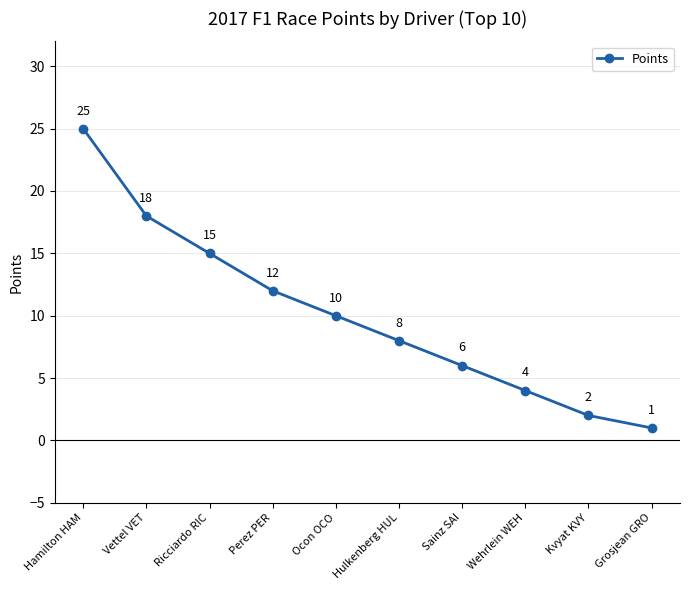

What is the change in value from Perez PER to Sainz SAI?

-6